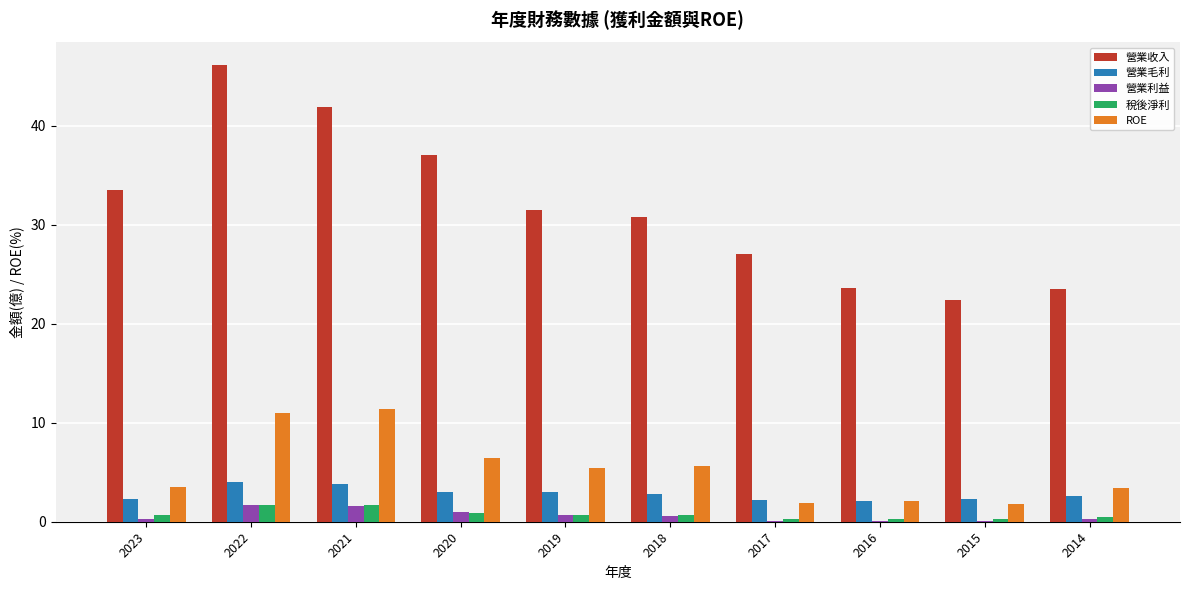

What is the greatest value displayed?

46.1